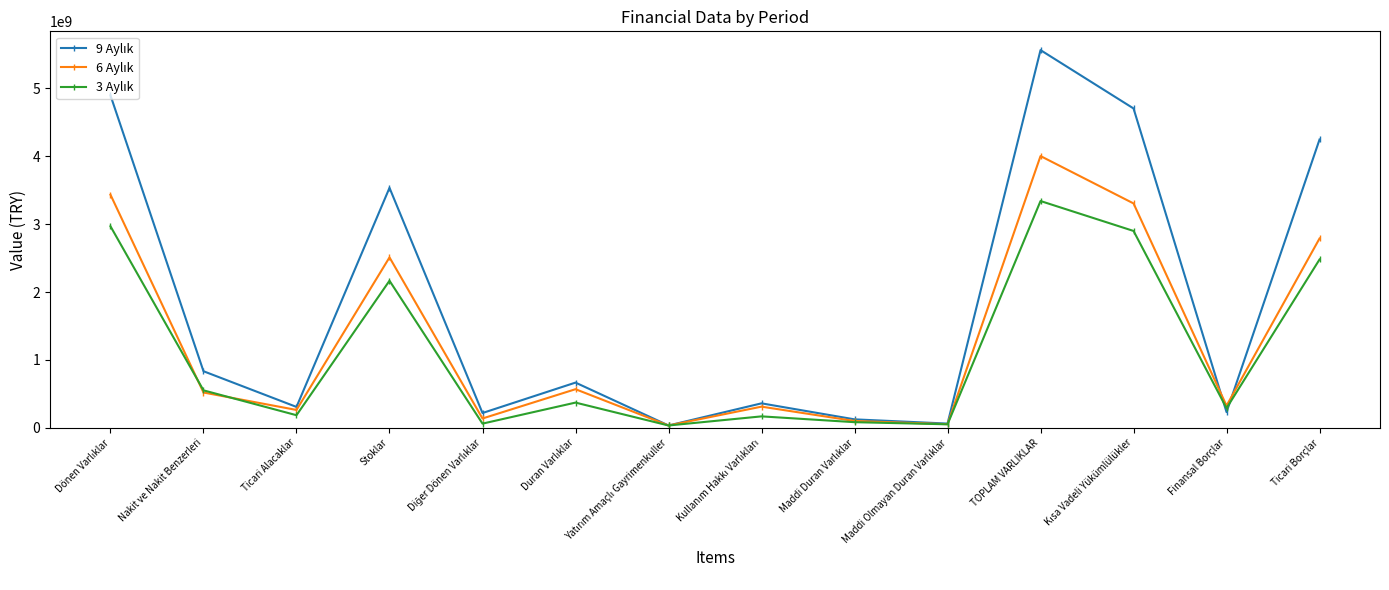

Which category has the highest value across all series?

TOPLAM VARLIKLAR